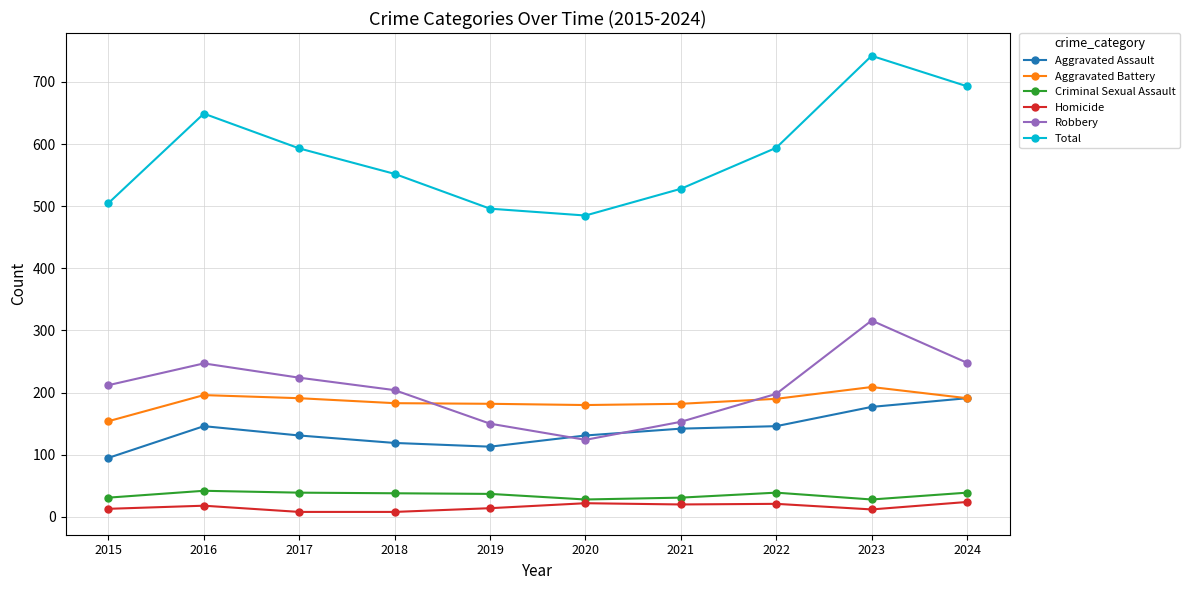

Is this an area chart (filled region under the line)?

No